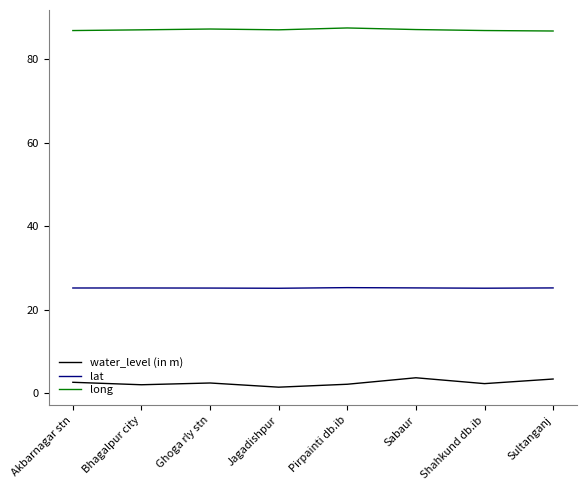

Is this an area chart (filled region under the line)?

No